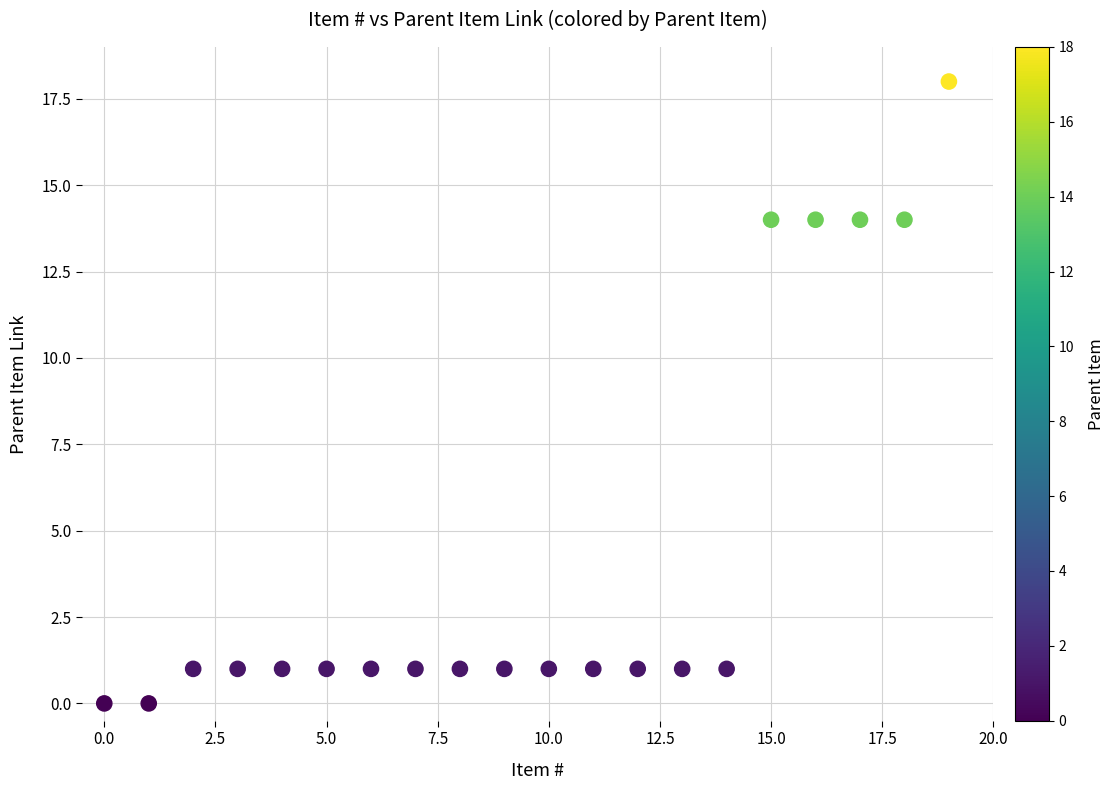

What is the range of Y values (max minus min)?

18